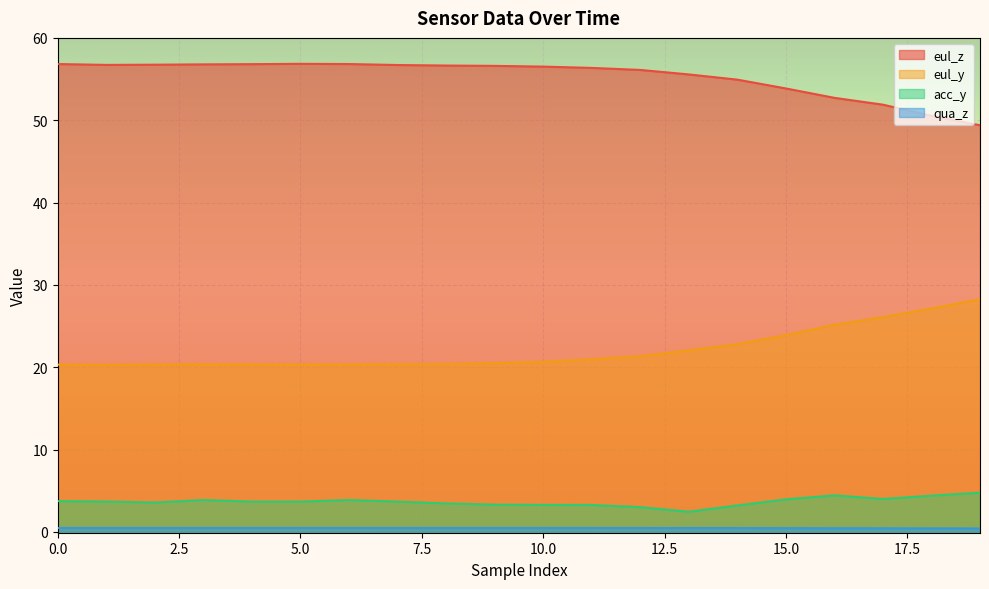

How many values in the acc_y series exceed 3?

19